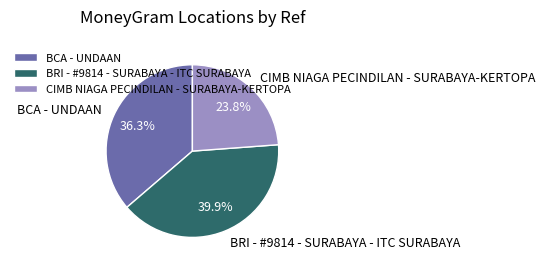

To the nearest percent, what portion does BRI - #9814 - SURABAYA - ITC SURABAYA represent?

40%